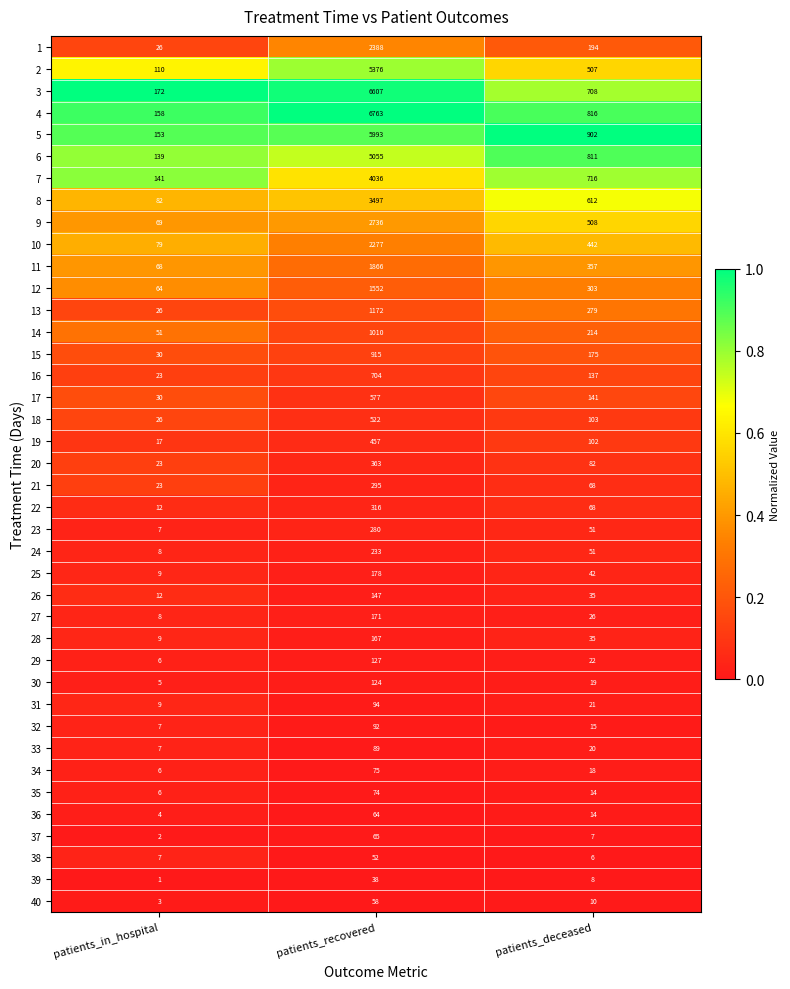

How many categories are shown in the chart?

3